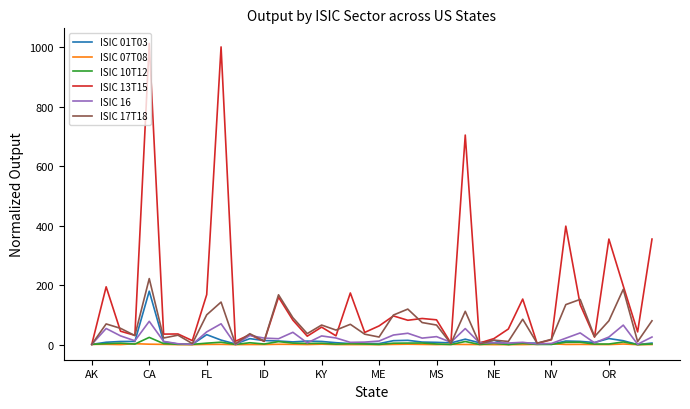

After their last crossing, which series has the higher values: ISIC 10T12 or ISIC 16?

ISIC 16